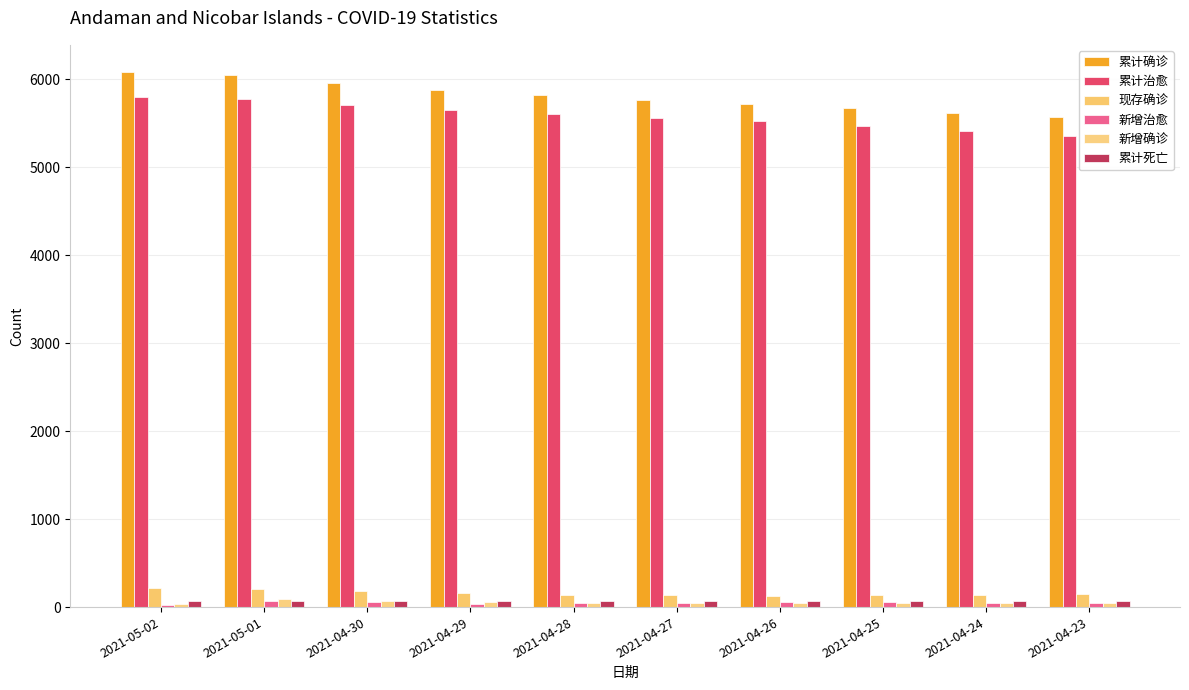

At how many categories does at least one series exceed 3372?

10